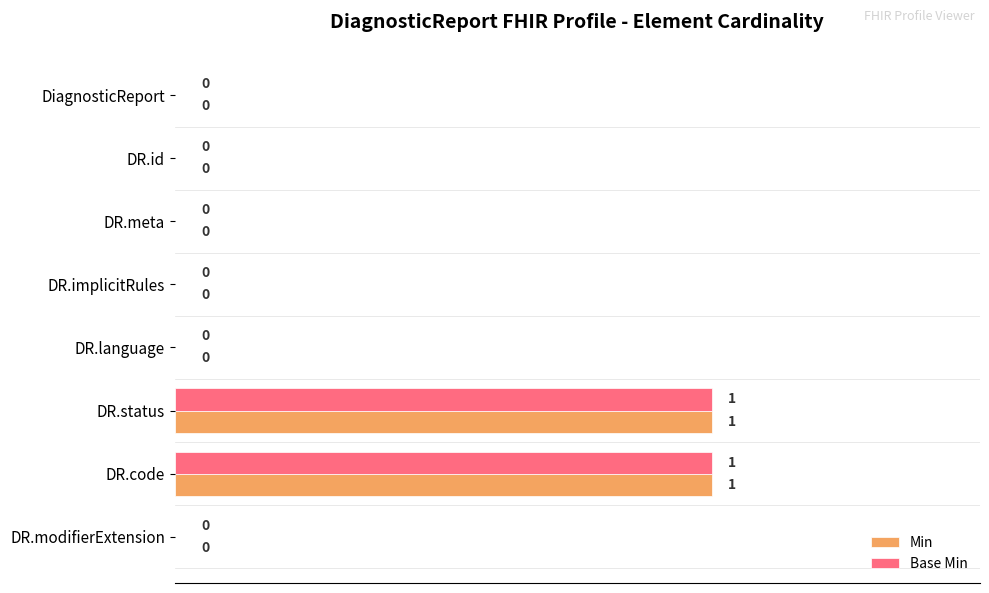

How many Min values are between 0 and 1?

8